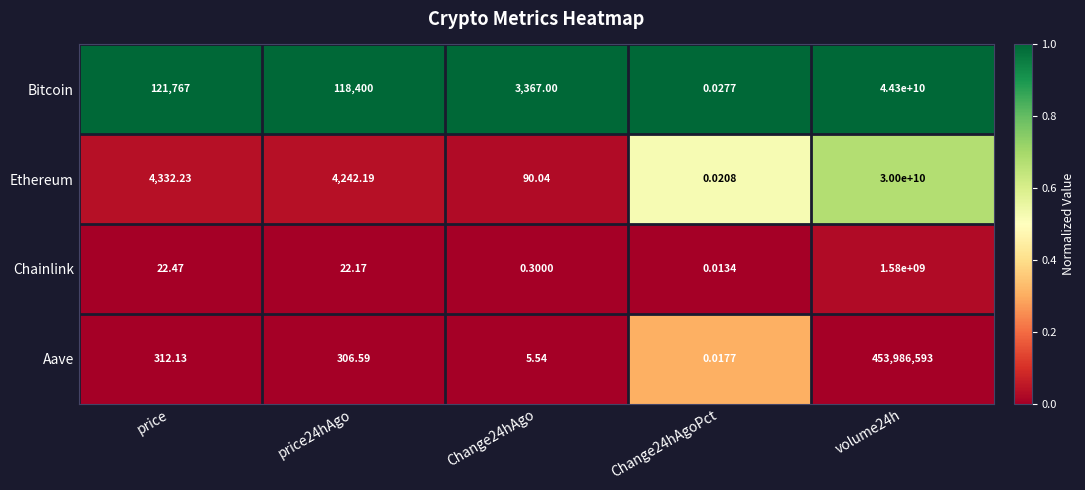

Which series has the largest range (max minus min)?

Bitcoin